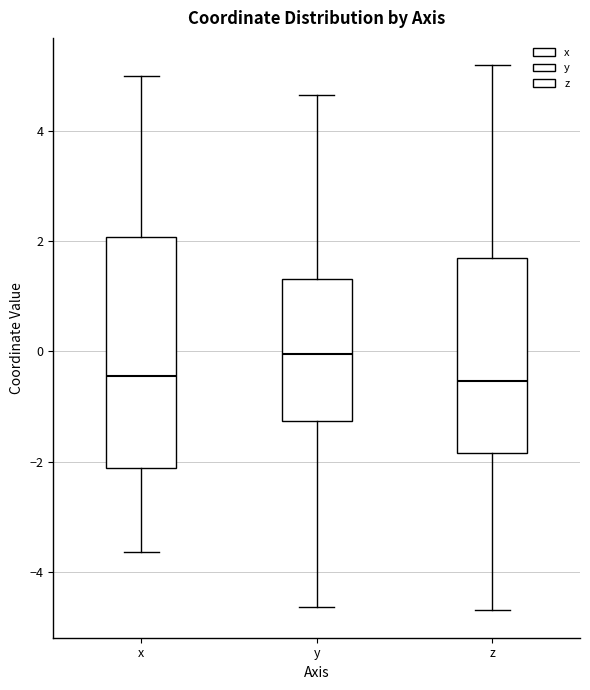

Comparing the boxes themselves (not the whiskers), which one is the tallest?

x